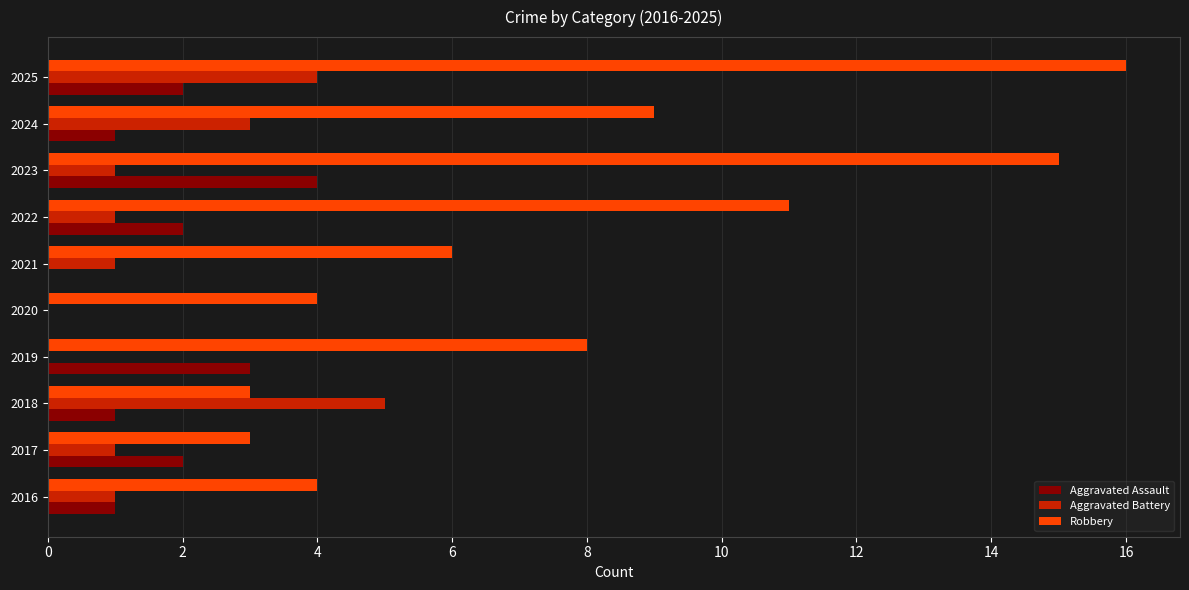

What is the sum of all Robbery values?

79